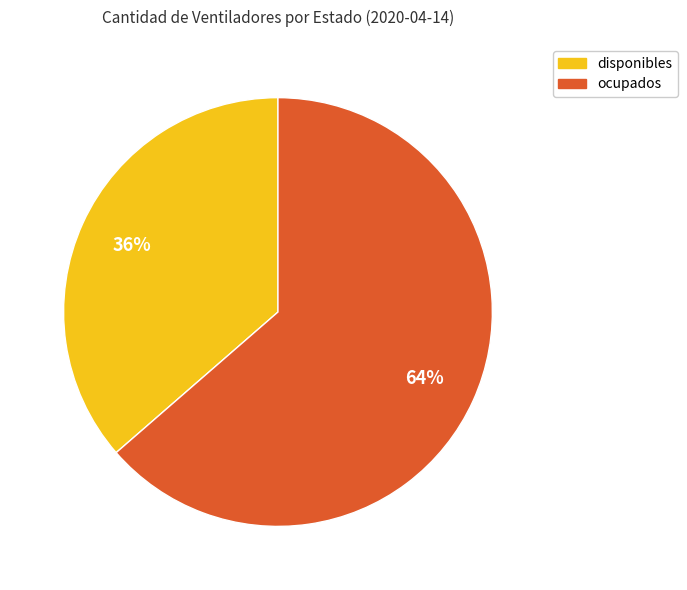

True or false: disponibles accounts for 36% of the total.

True